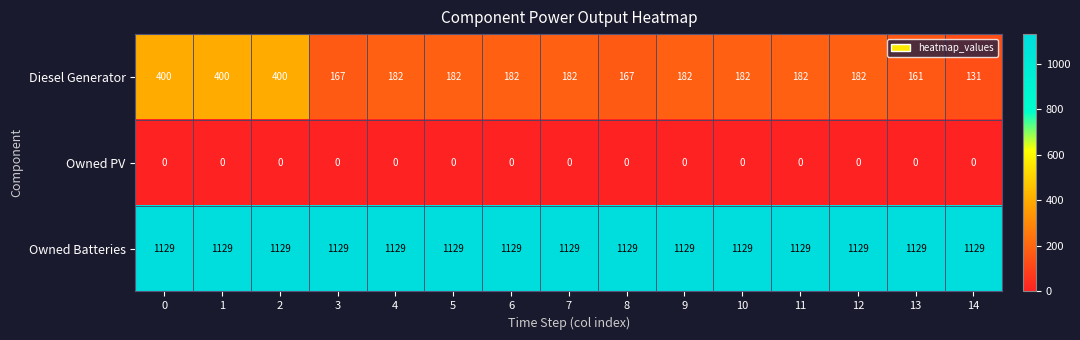

Is it true that Owned Batteries equals 1129 at 8?

True